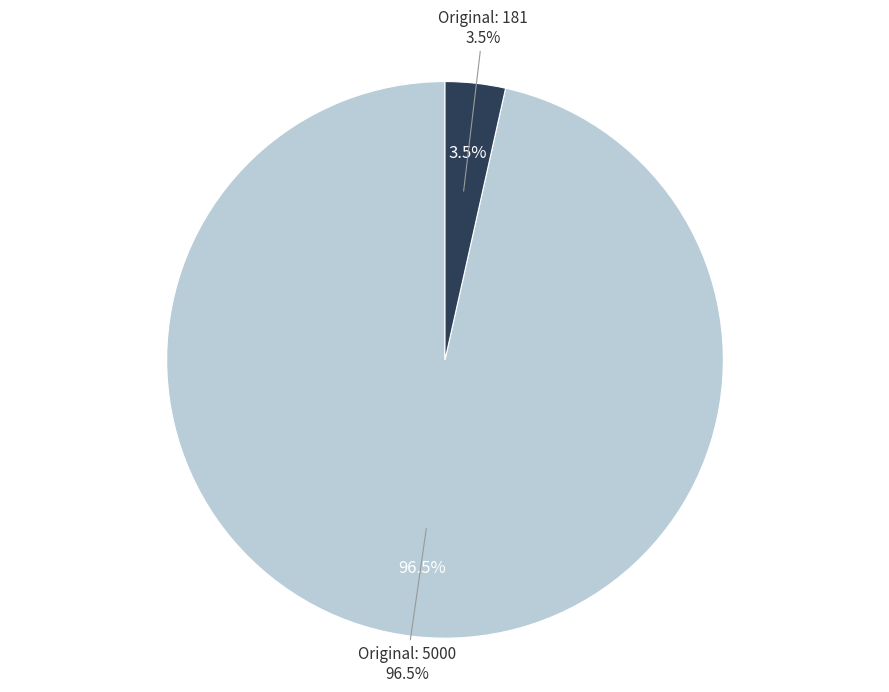

To the nearest percent, what is the average slice percentage?

50%